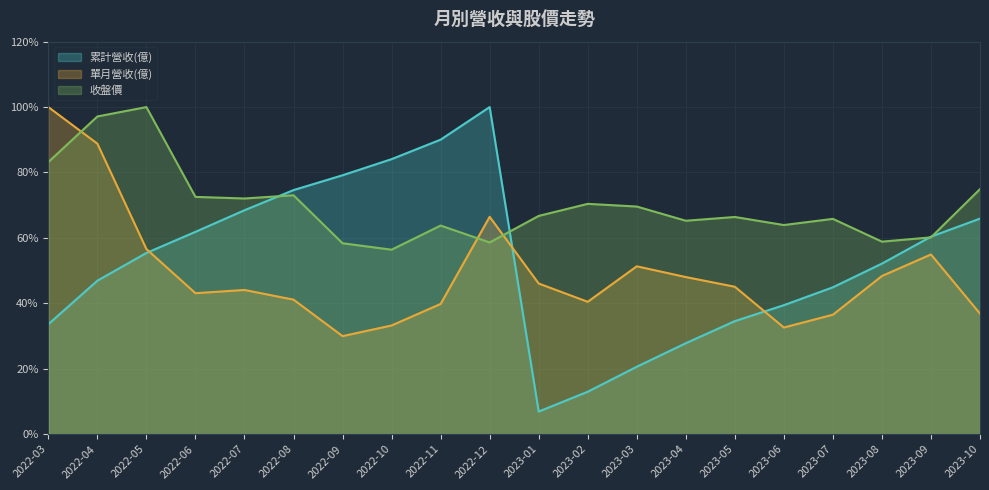

What is the approximate value of 收盤價 at 2023-02?

70.4